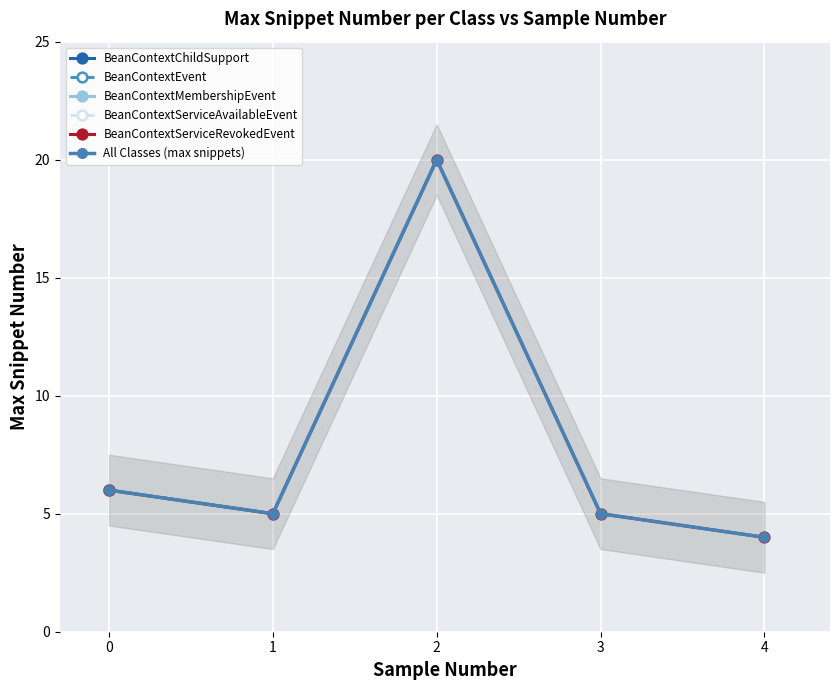

The value of BeanContextServiceAvailableEvent at 2 is 0. True or false?

True